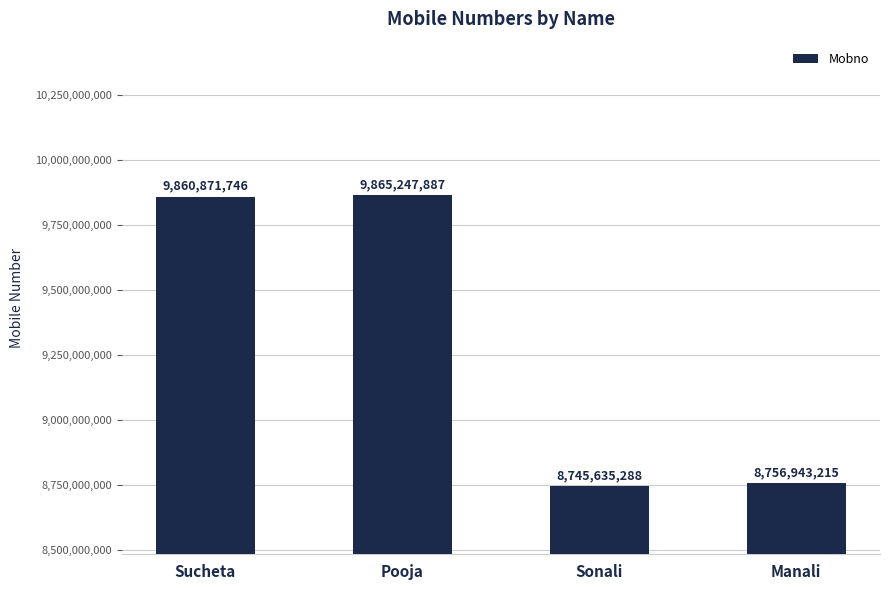

The chart shows a value of 2367767321 at Manali. True or false?

False